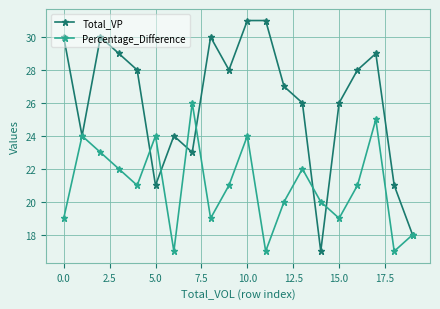

List the series in order of their peak value, highest first.

Total_VP, Percentage_Difference